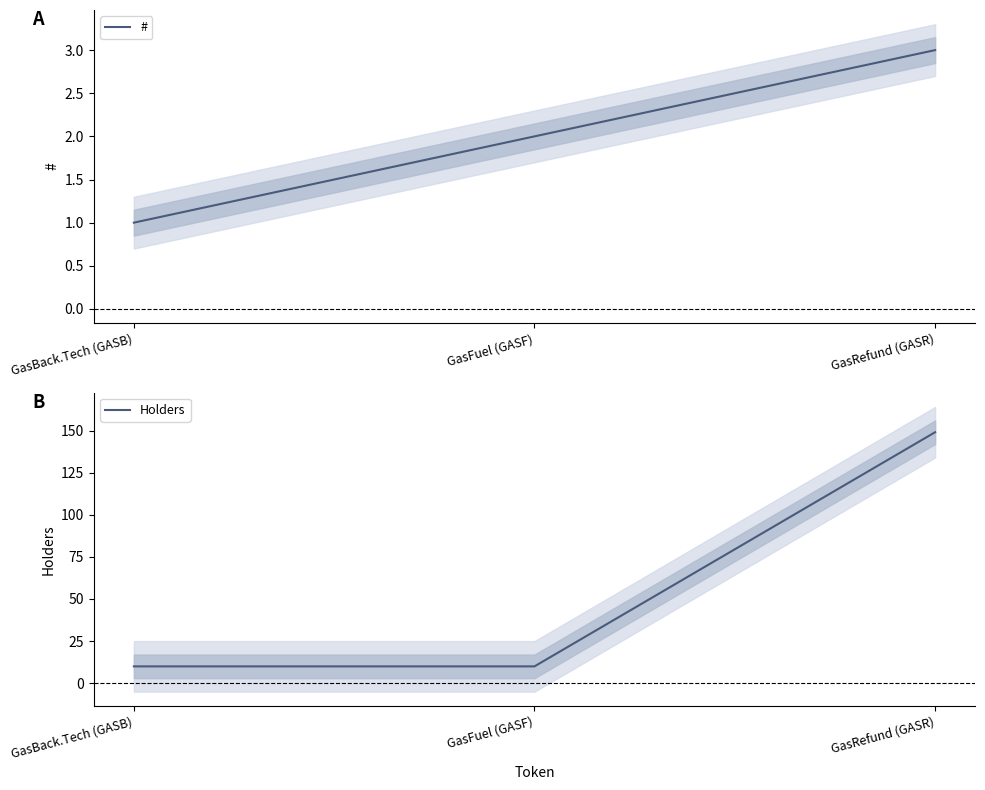

At which category is the sum across all series the highest?

GasRefund (GASR)